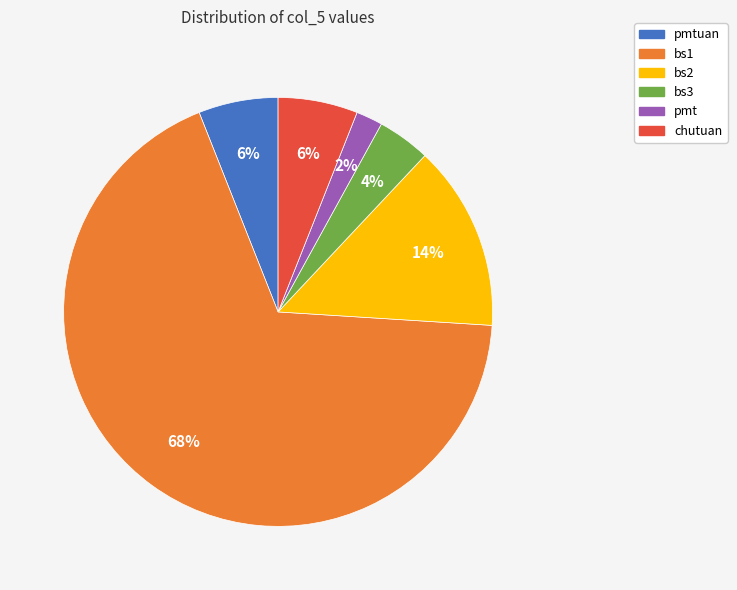

To the nearest percent, what is the average slice percentage?

17%